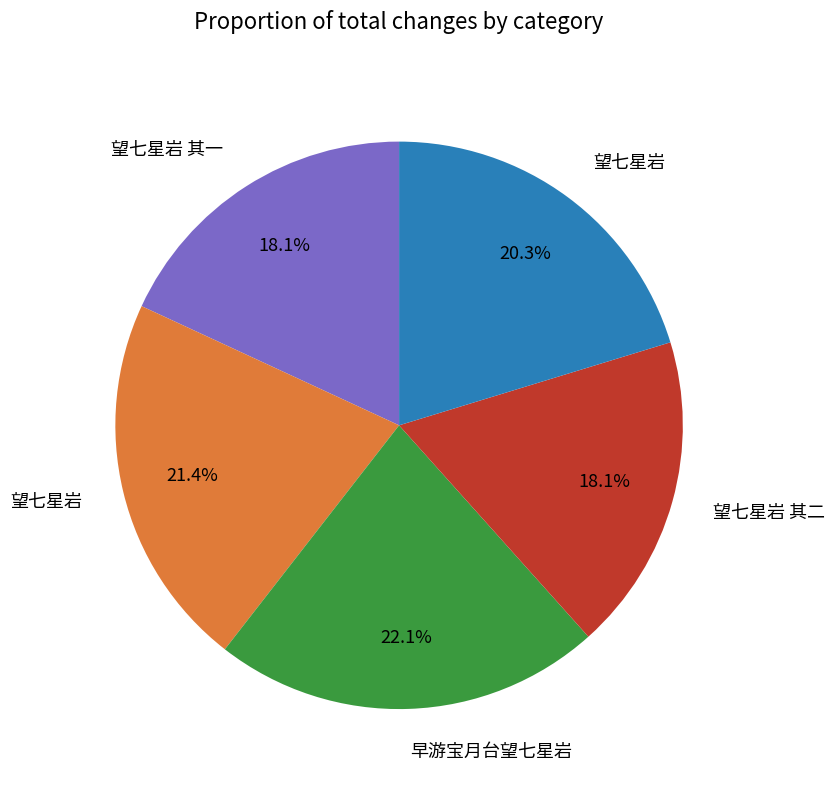

Does any single category account for the majority?

No